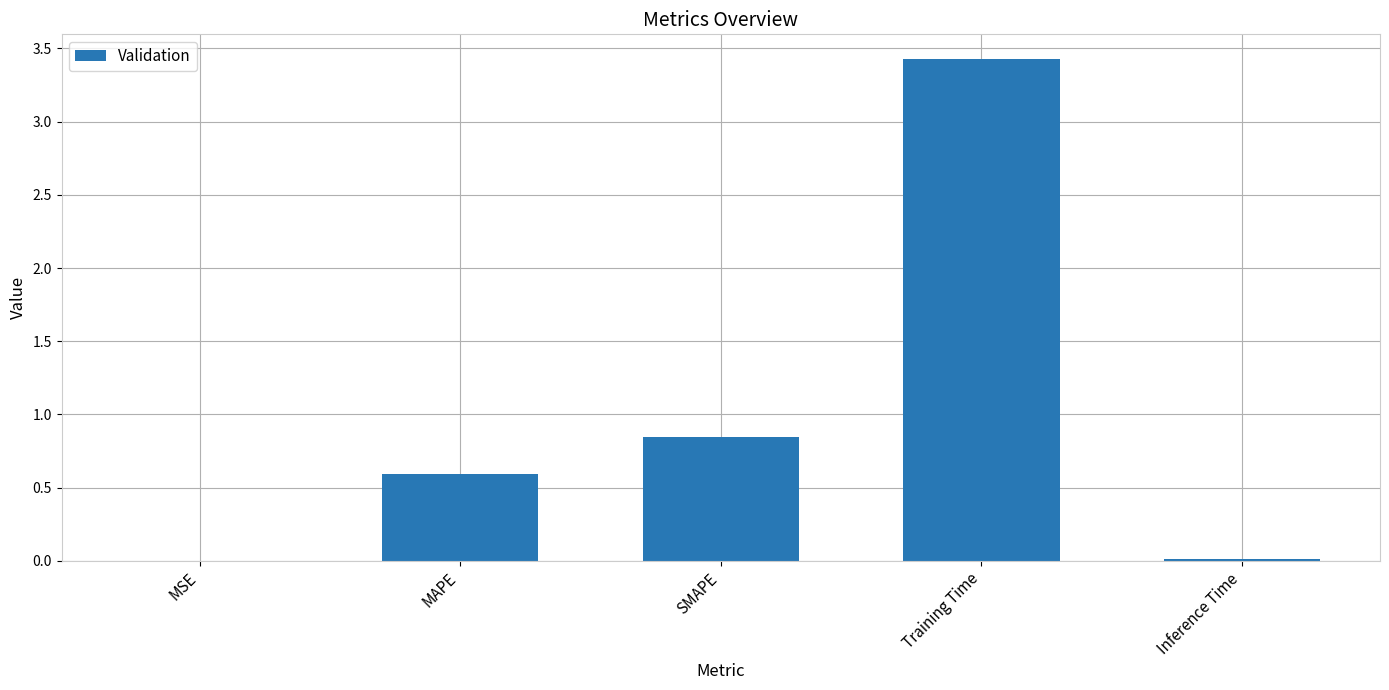

What is the sum of all values?

4.9